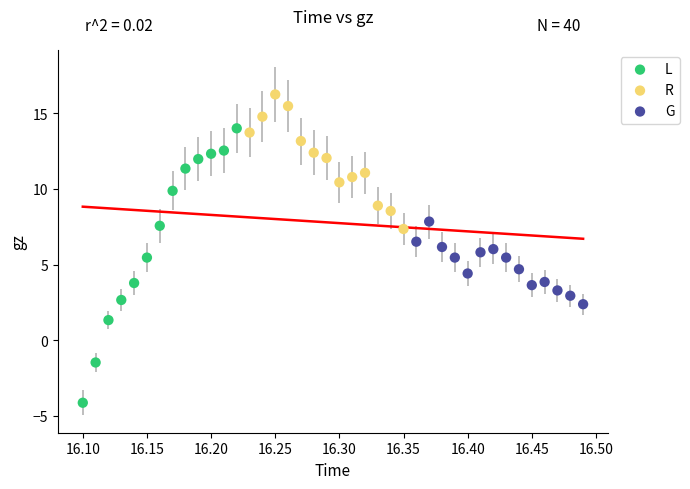

Which series contains the lowest Y value?

L